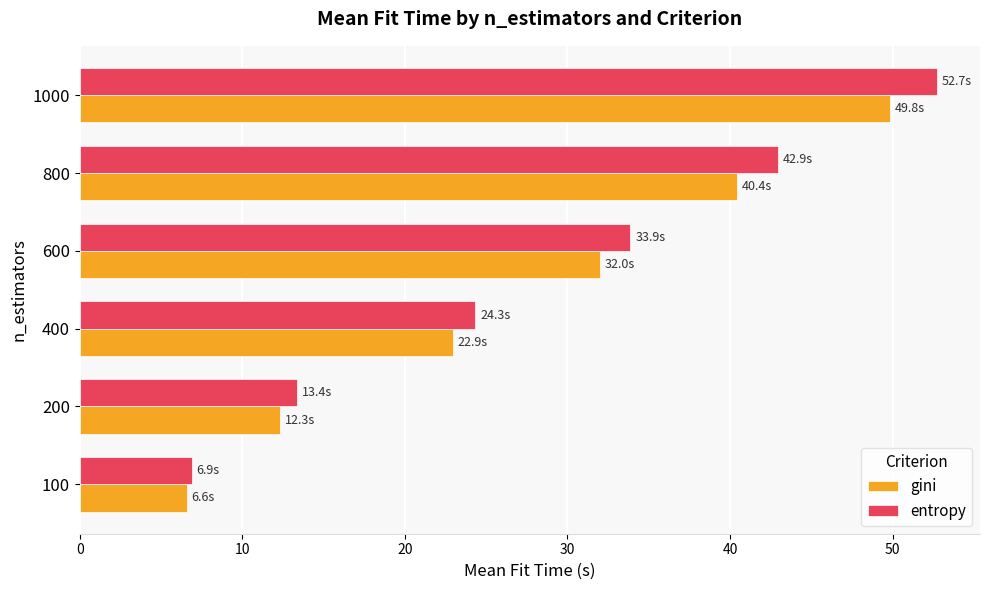

What is the lowest value of the gini series?

6.6